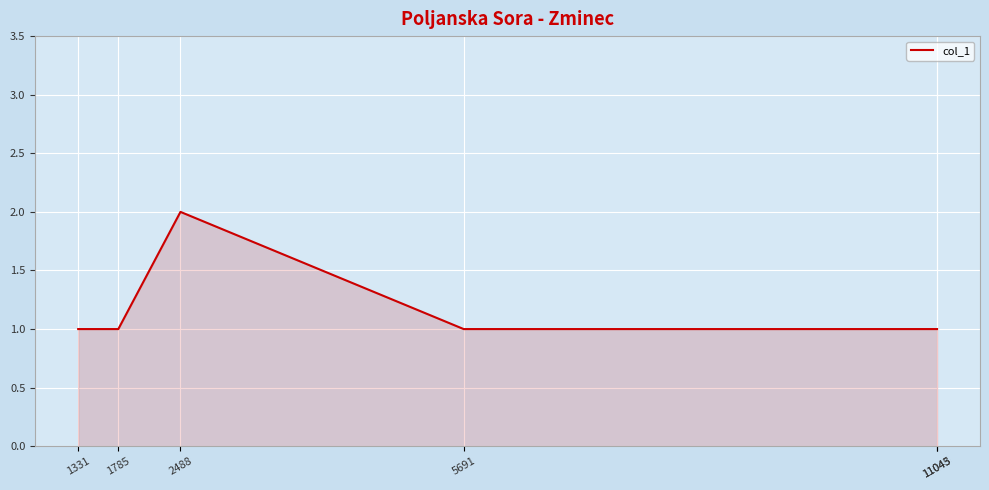

What is the difference between the maximum and minimum values?

1